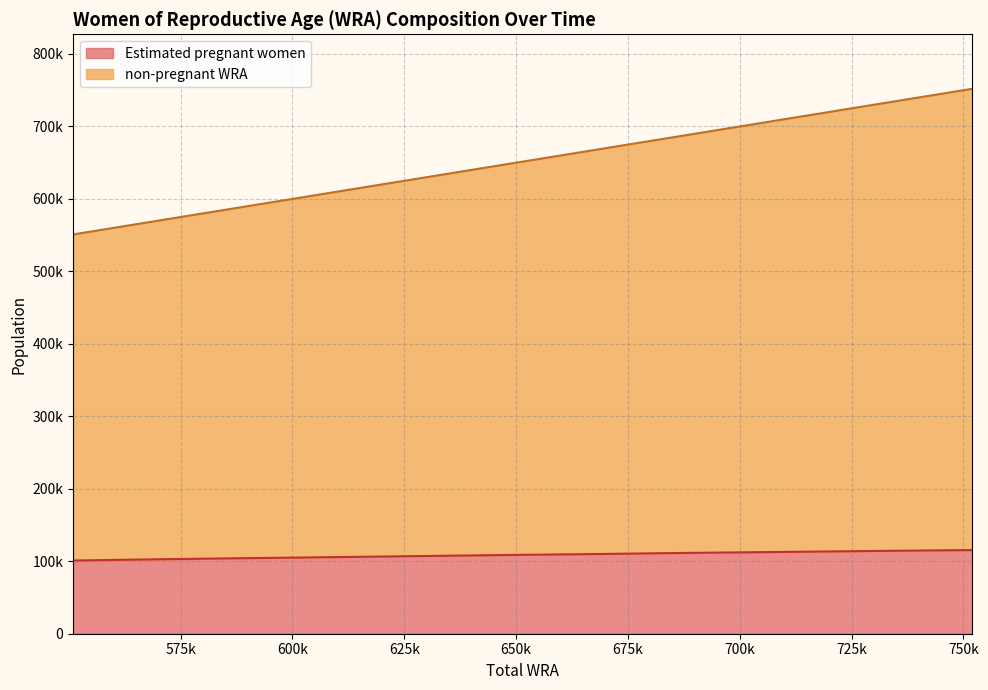

List the series in order of their peak value, lowest first.

Estimated pregnant women, non-pregnant WRA